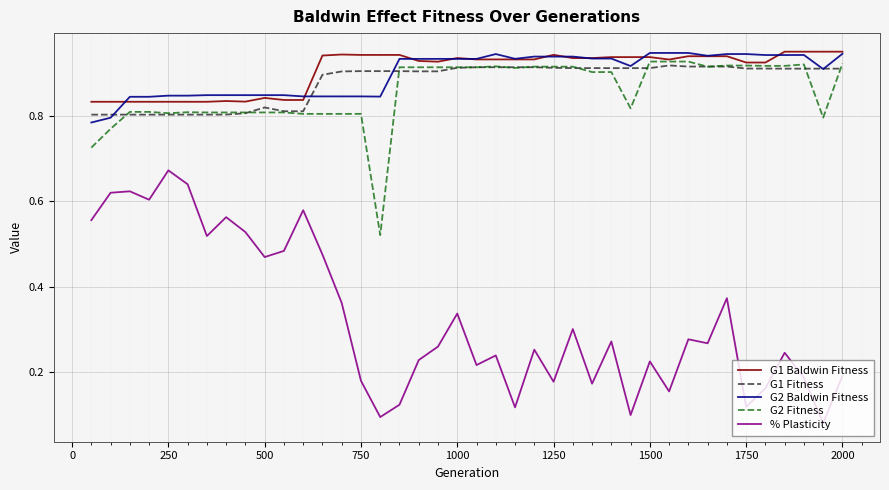

True or false: G2 Baldwin Fitness and G2 Fitness cross at least once.

False